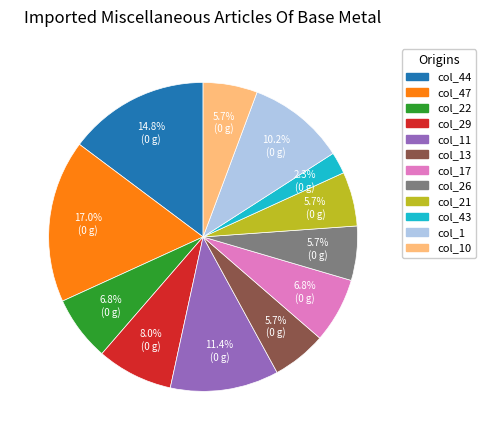

Is there a majority slice in this chart?

No